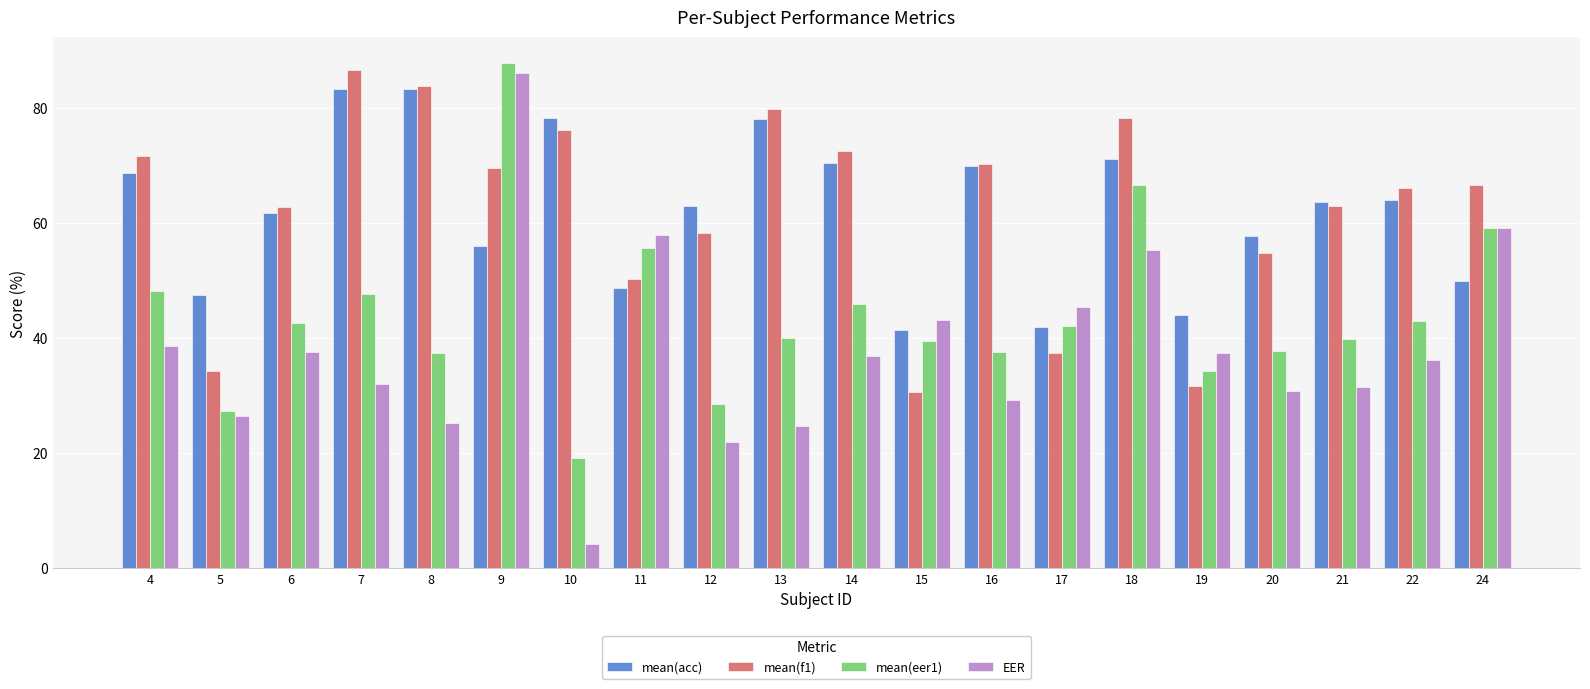

Which series has the widest spread of values?

EER